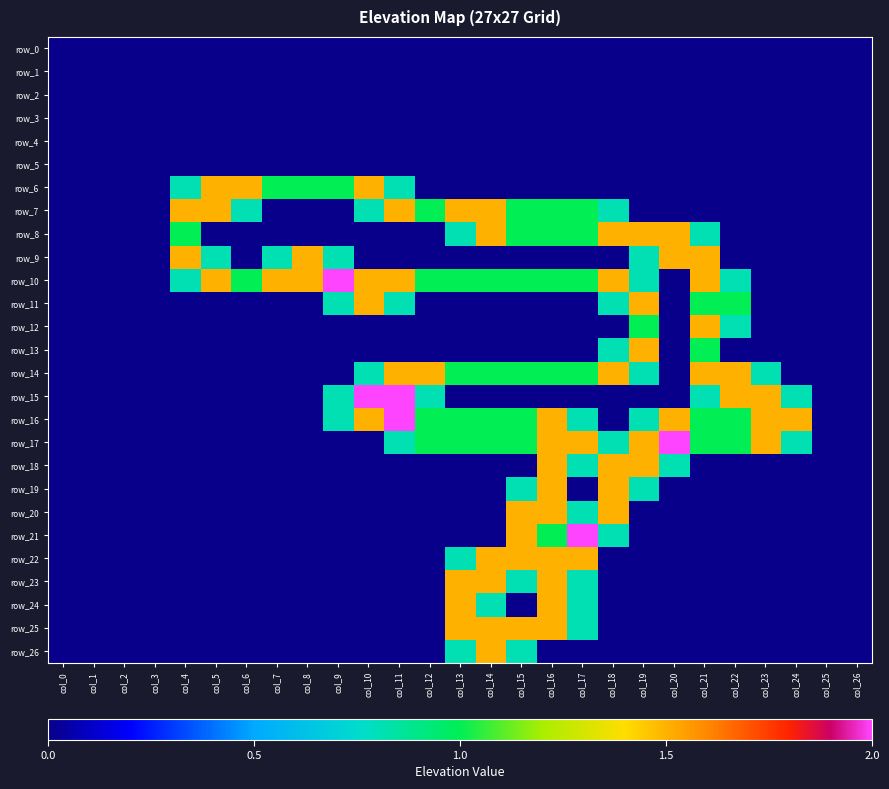

Which category has the highest value in the row_16 series?

col_11